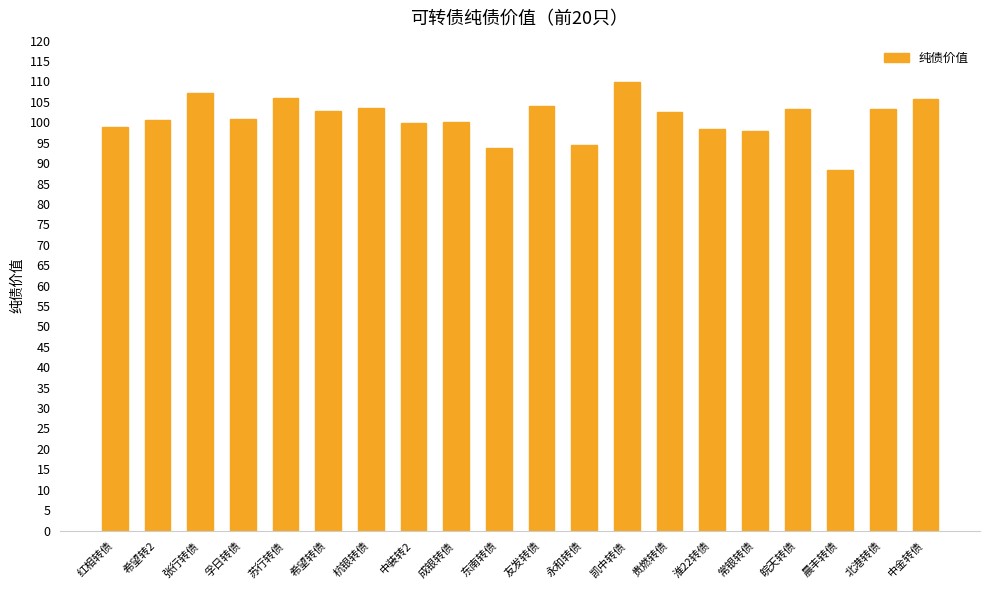

What is the sum of the values at 苏行转债 and 北港转债?

209.1